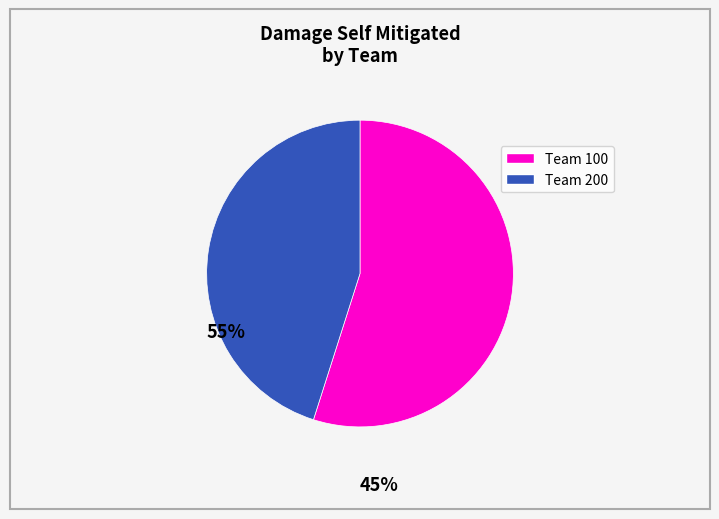

Count the number of slices in the pie.

2